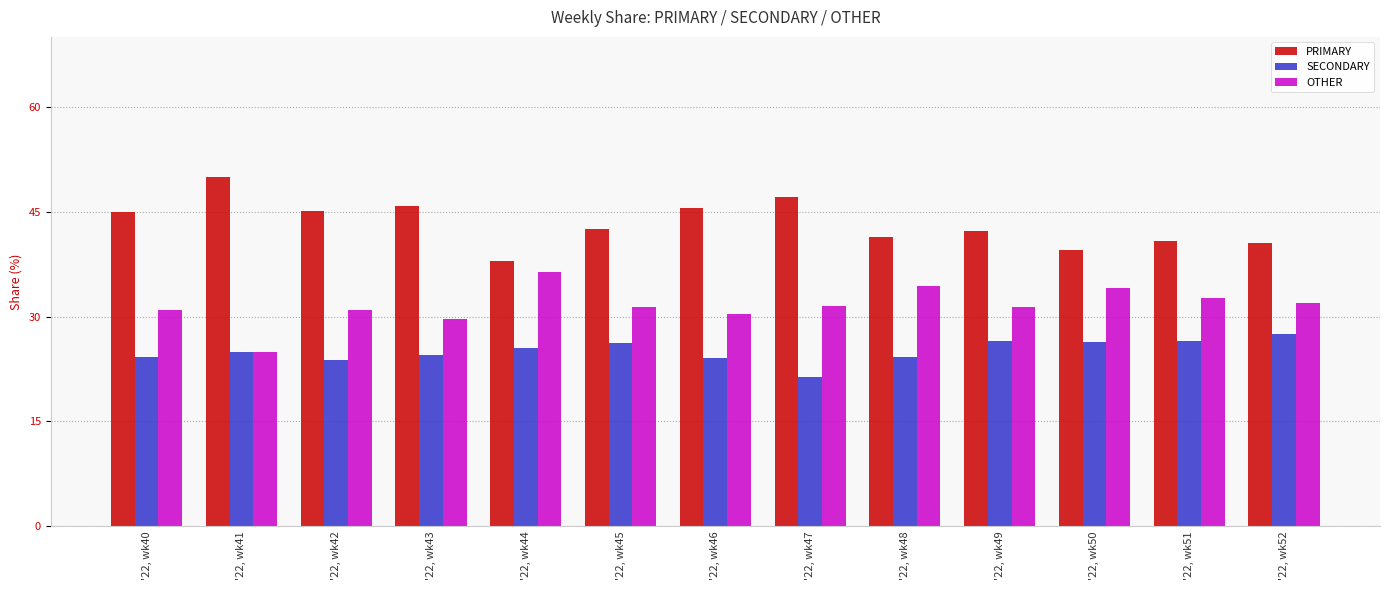

What is the spread (max minus min) of values at '22, wk44?

12.5